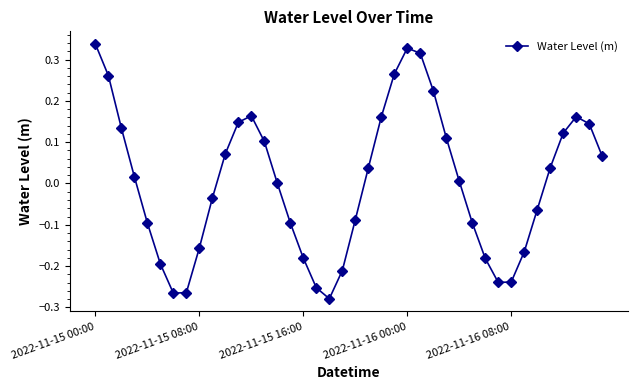

How many categories are shown in the chart?

40